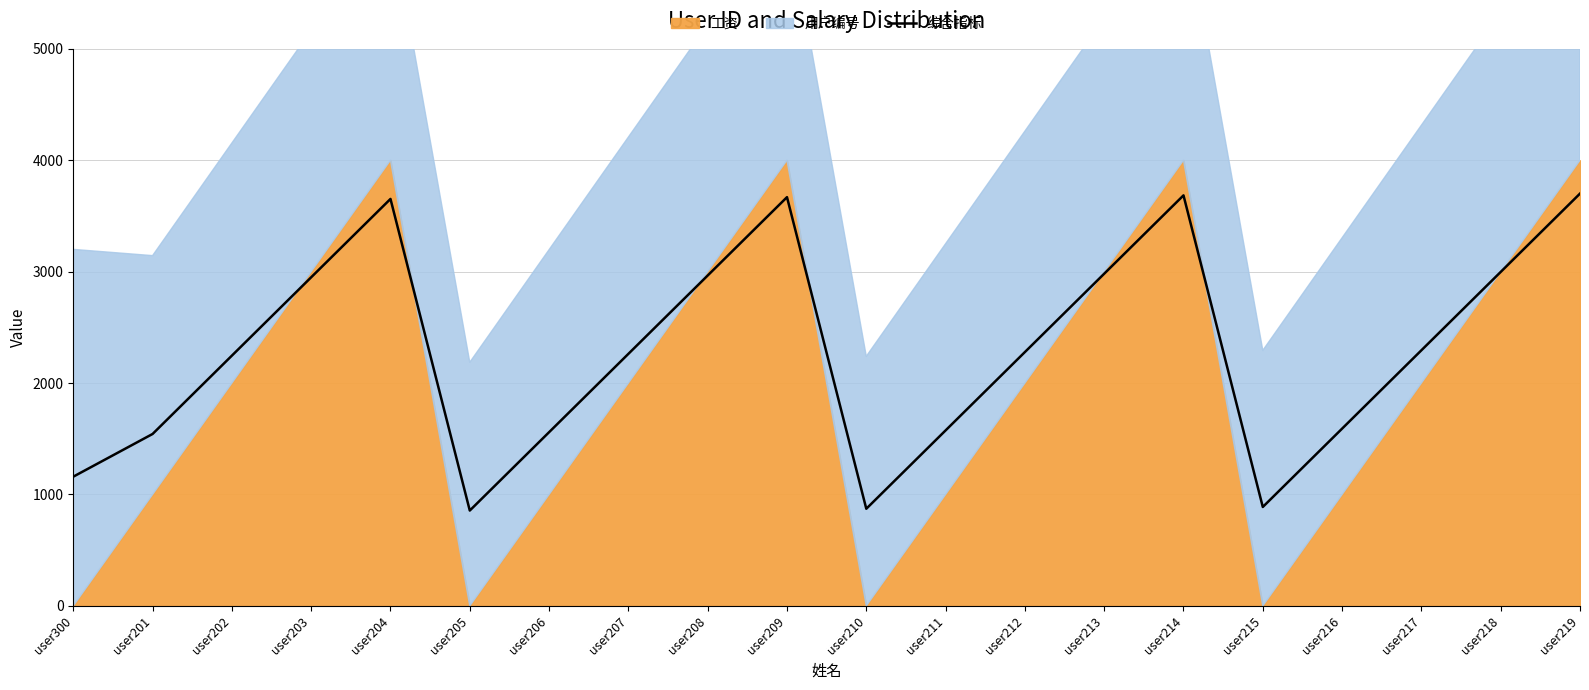

Where is the data nearest to the value 2278?

user212